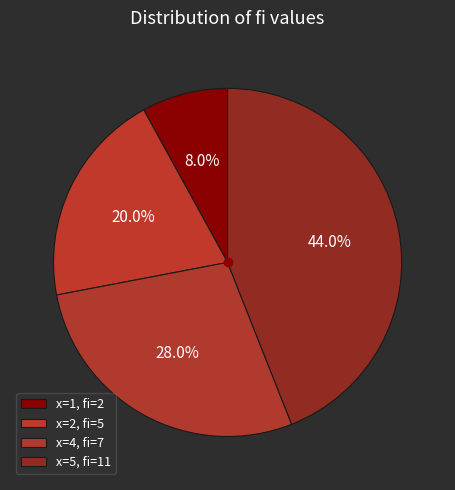

What is the largest slice in the pie chart?

5